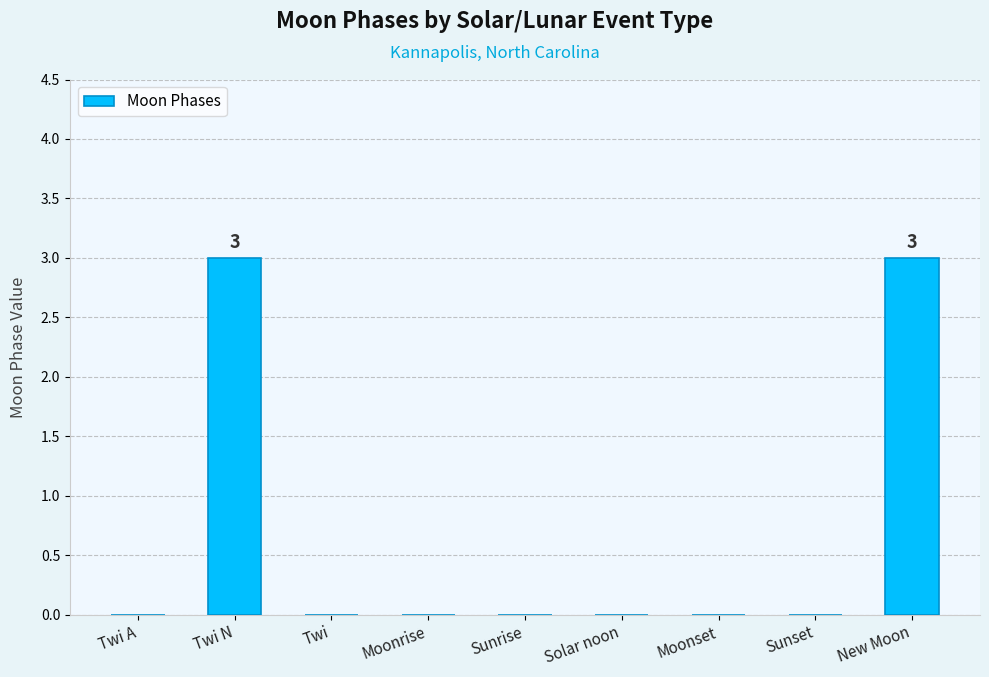

What is the approximate value at New Moon?

3